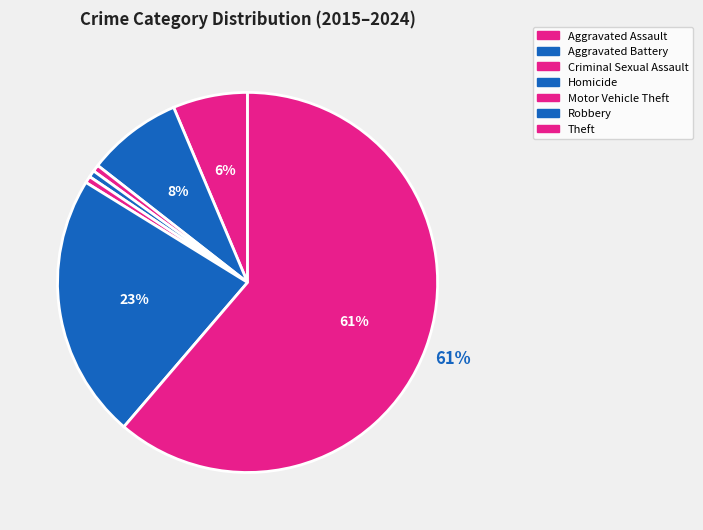

To the nearest percent, what portion does Homicide represent?

1%